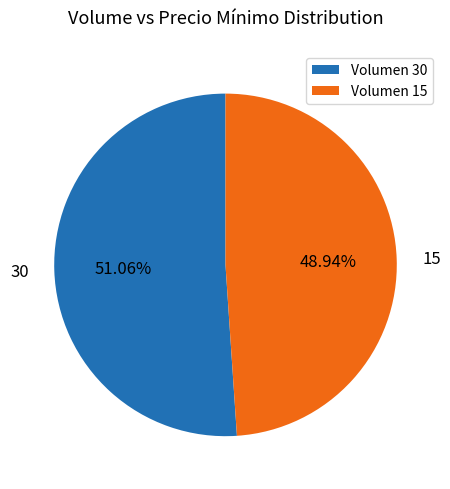

To the nearest percent, what is the difference between the 15 and 30 slice percentages?

2%